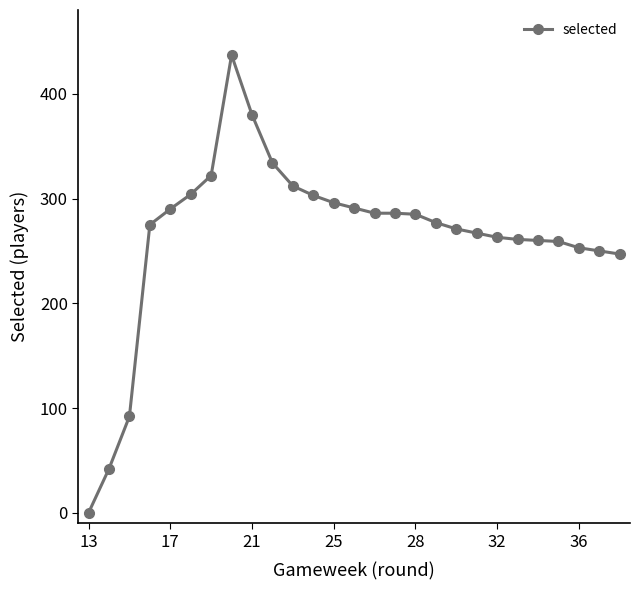

How many values are below 277?

13